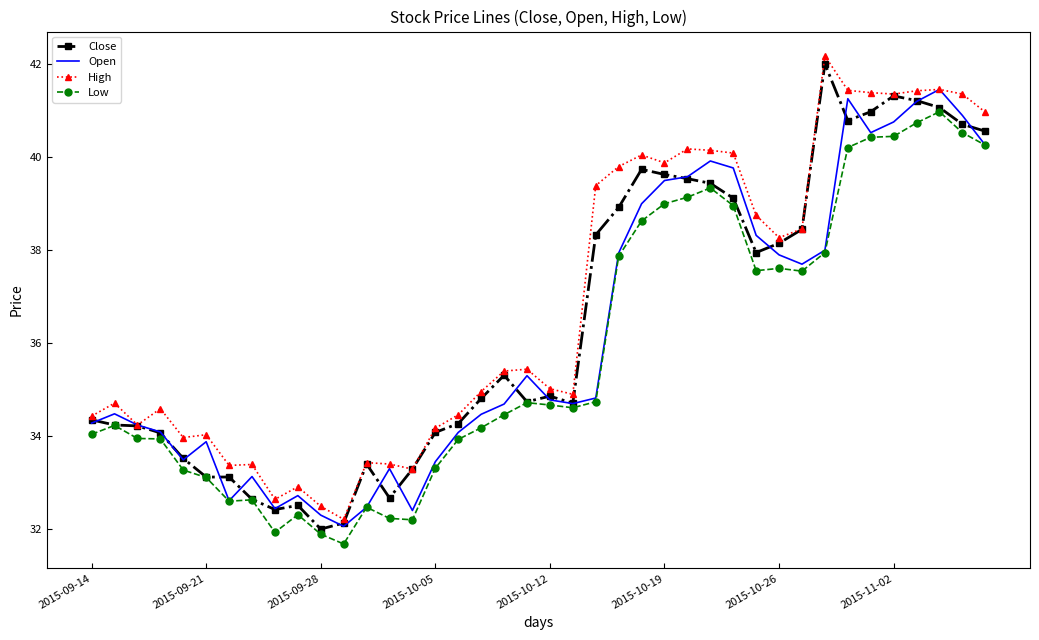

What is the lowest value of the Close series?

32.0